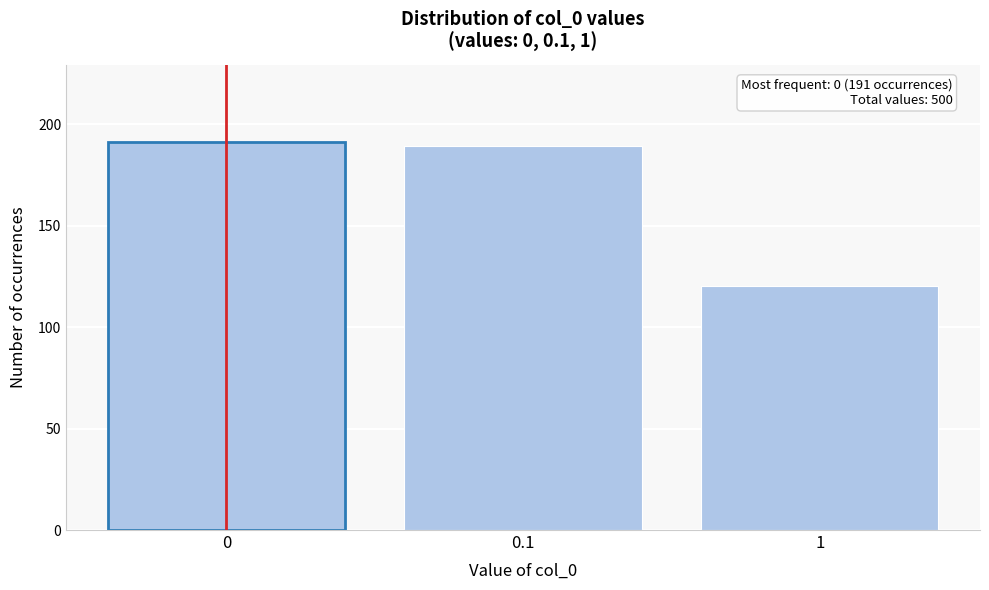

Reading left to right, list all the values displayed in this chart.

0=191	0.1=189	1=120